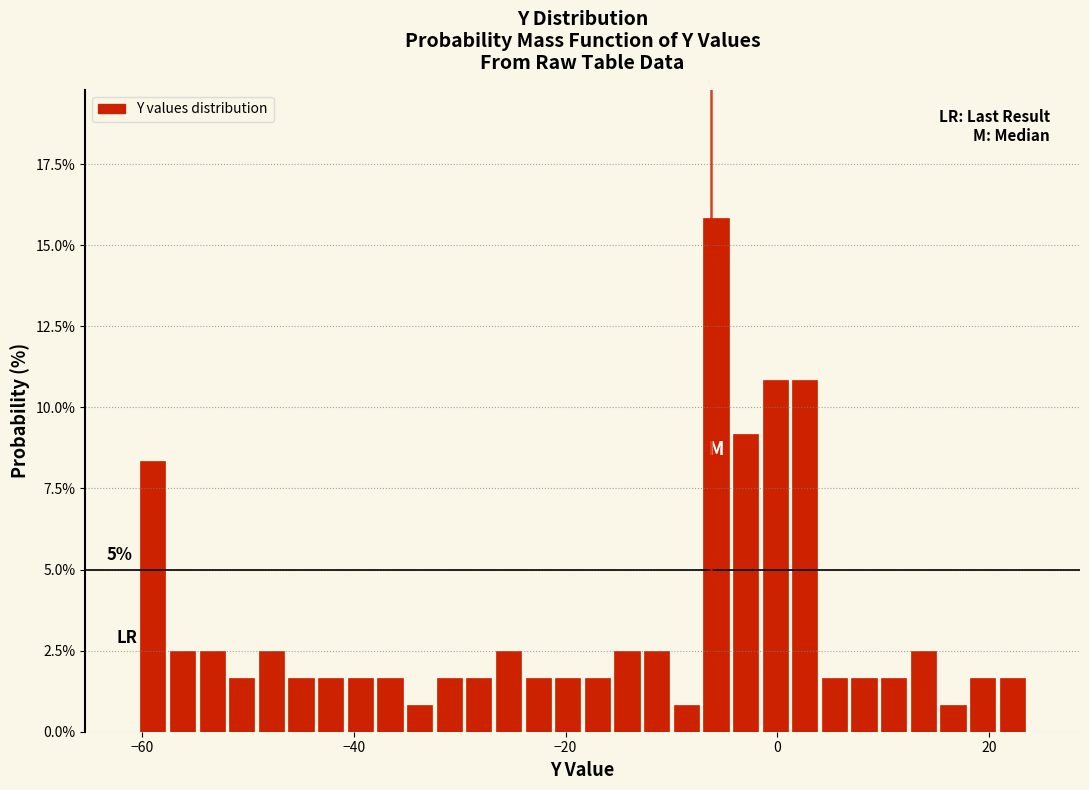

Read against the x-axis, roughly where is the centre of the tallest bar?

-6